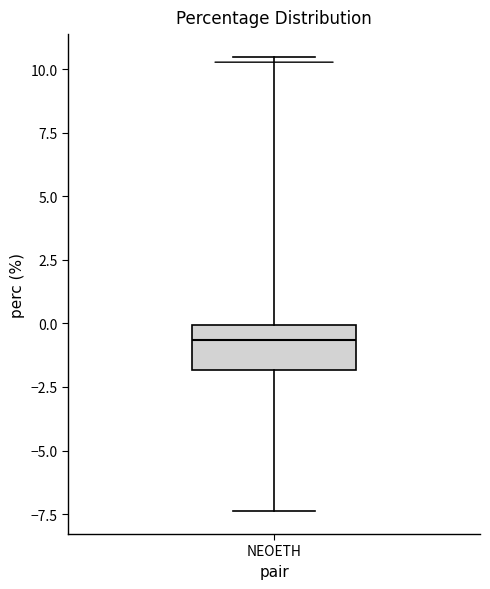

Transcribe this box plot: give where the median line is, the range the box spans, and where the two whiskers end, as read against the y-axis. The values are not printed on the chart, so give them approximately, as read against the axis.

median -0.5, box -2.0 to 0.0, whiskers -7.5 to 10.5